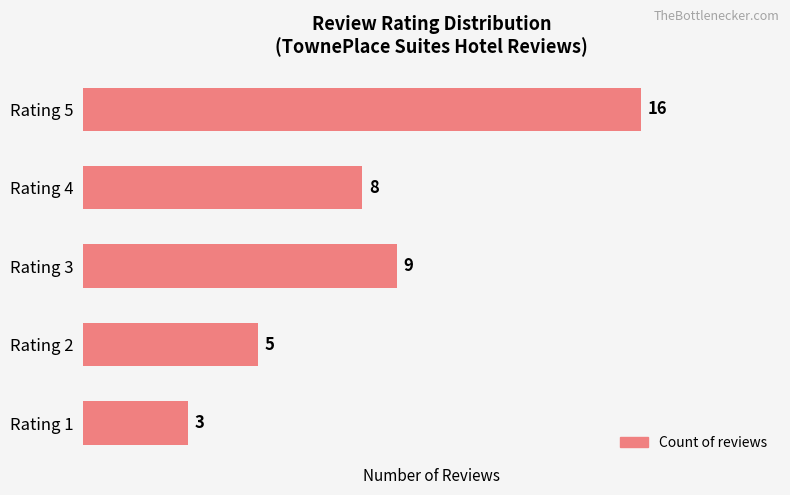

Between Rating 1 and Rating 3, which is larger?

Rating 3